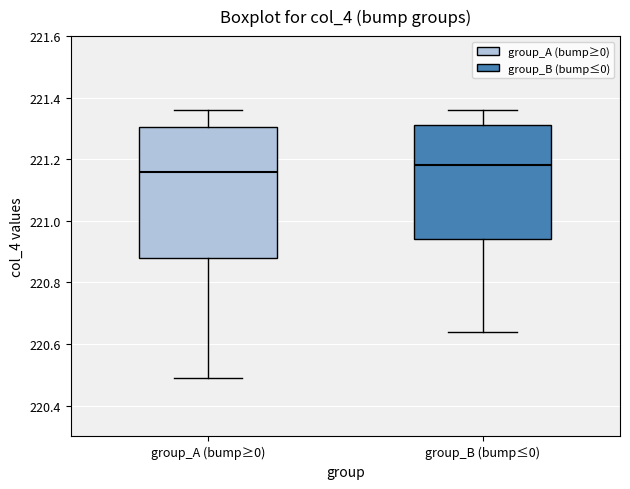

Reading left to right, read every box against the y-axis: the position of its median line, the range the box covers, and the ends of its whiskers. The values are not printed on the chart, so give them approximately, as read against the axis.

group_A (bump≥0): median 221.16, box 220.88 to 221.30, whiskers 220.50 to 221.36
group_B (bump≤0): median 221.18, box 220.94 to 221.32, whiskers 220.64 to 221.36